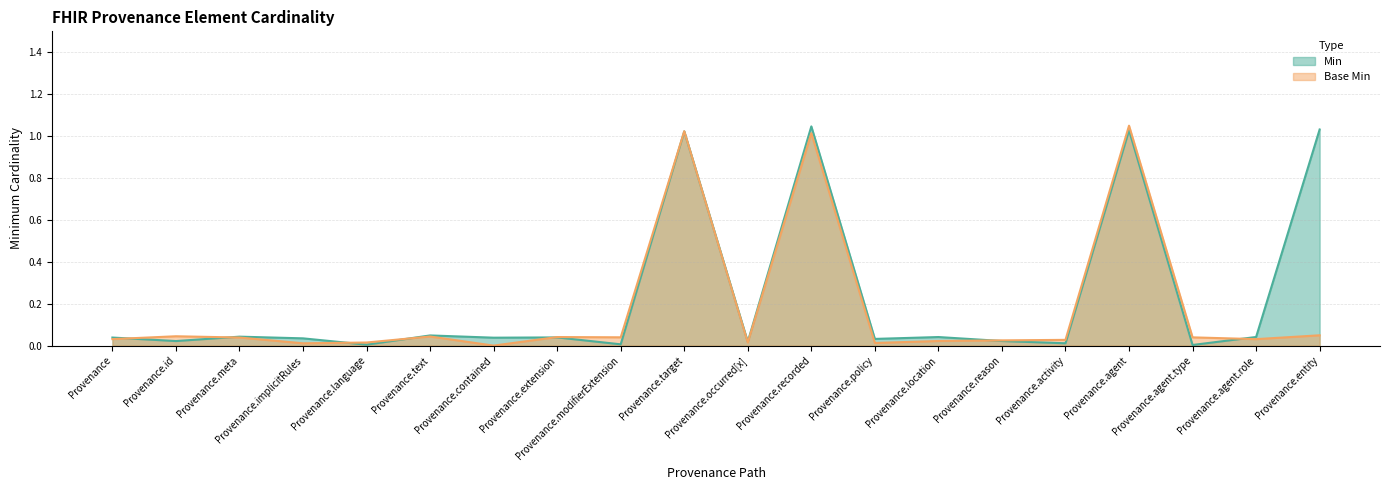

How many lines are shown in the chart?

2